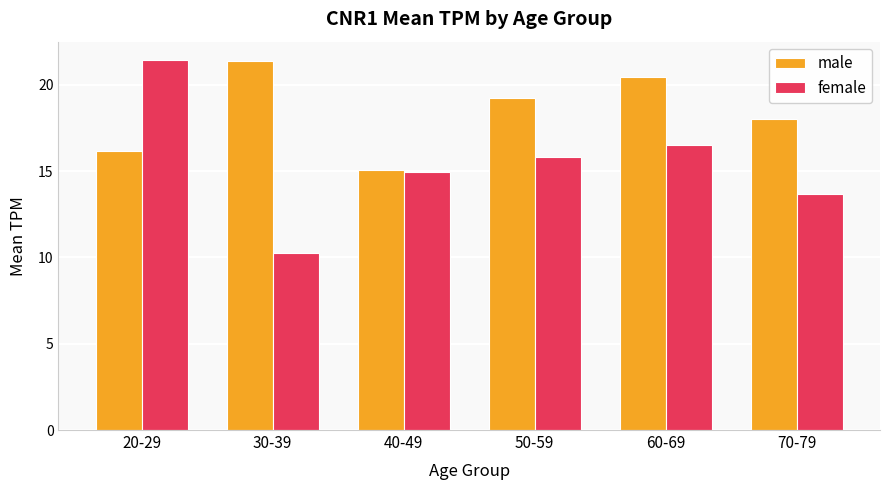

List the series in order of their overall mean, lowest first.

female, male